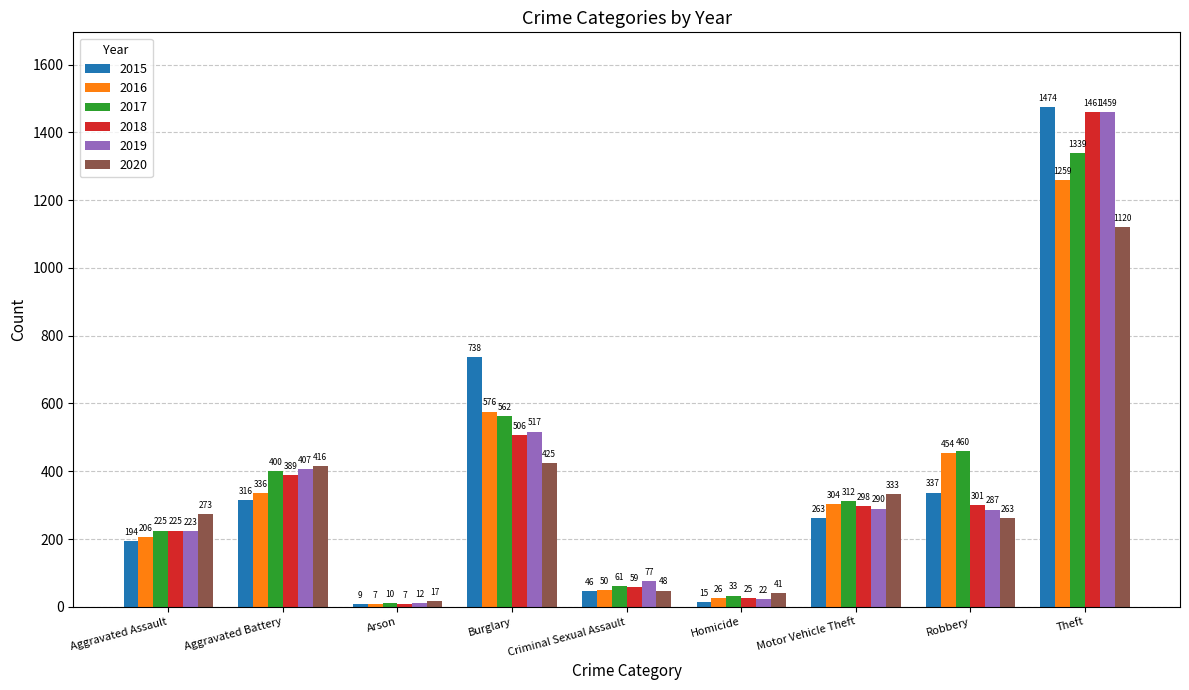

Which series has the largest total across all categories?

2017